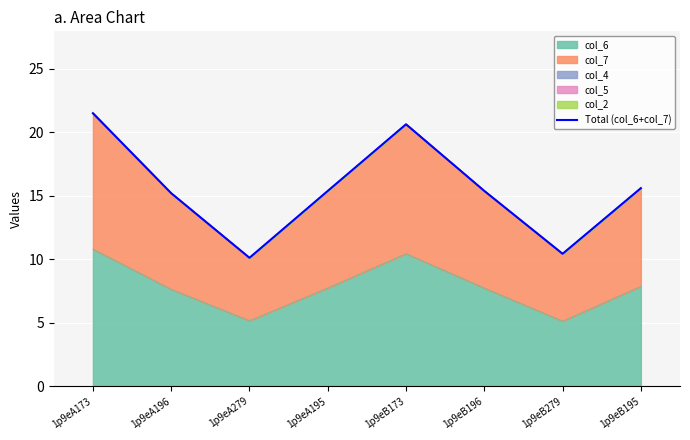

Where is the first local minimum?

1p9eA279